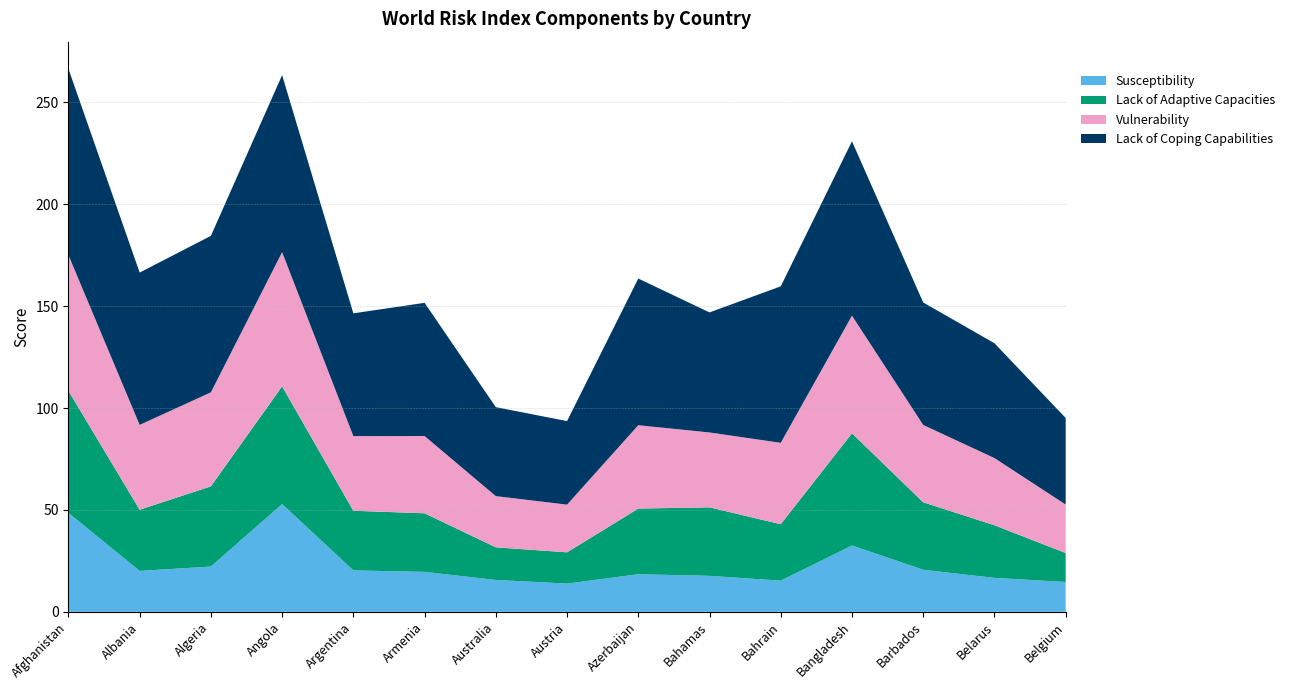

Is it true that Susceptibility equals 18.4 at Angola?

False